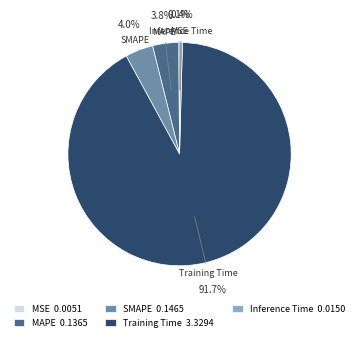

What percentage do SMAPE and Training Time together represent?

95.7%